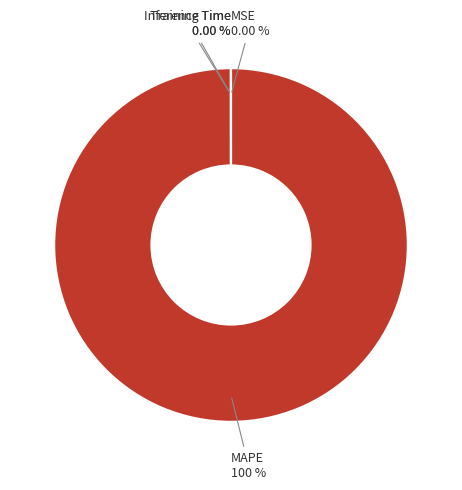

What is the total percentage of MAPE and MSE?

100.0%